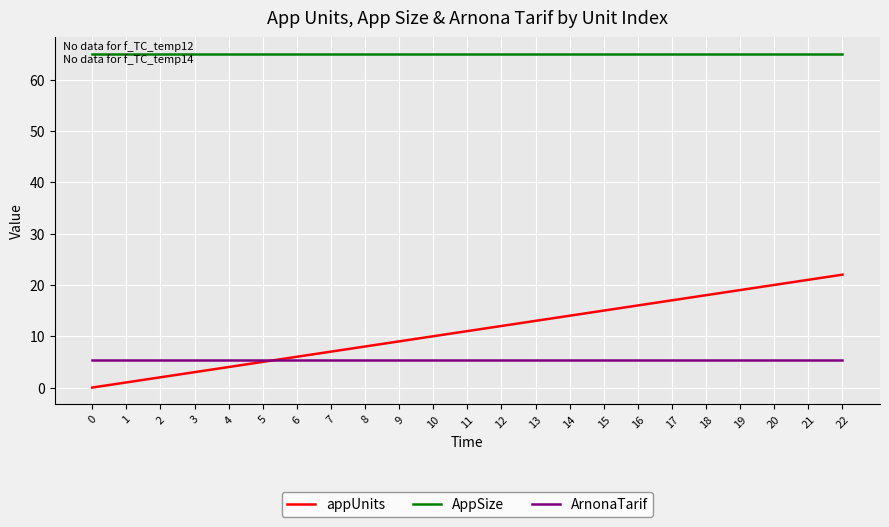

Is the value of AppSize at 14 greater than the value of ArnonaTarif at 1?

Yes